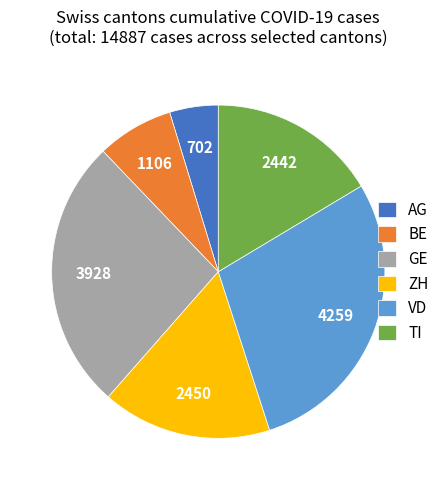

How many slices are in this pie chart?

6